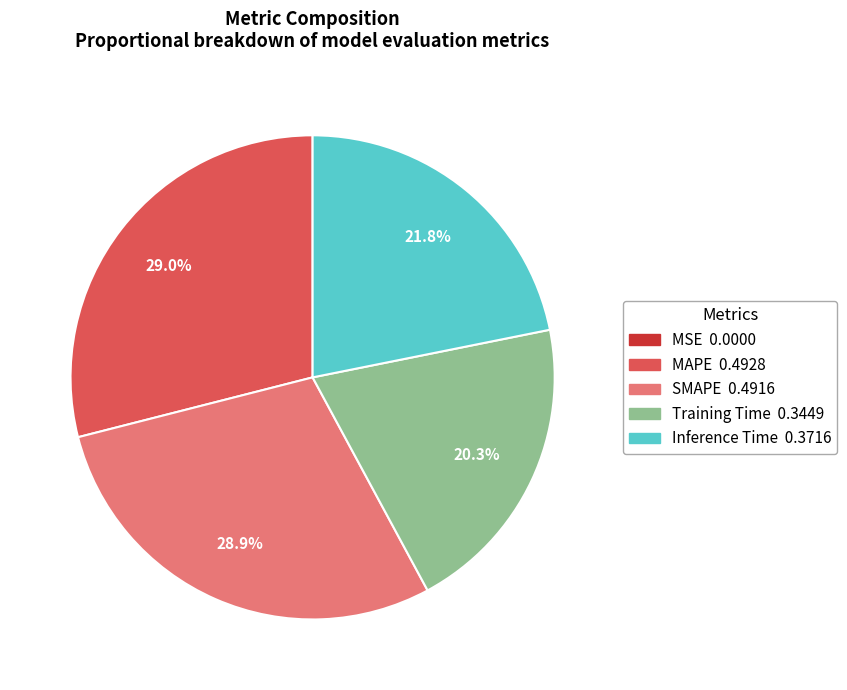

What percentage is NOT represented by Training Time?

79.7%